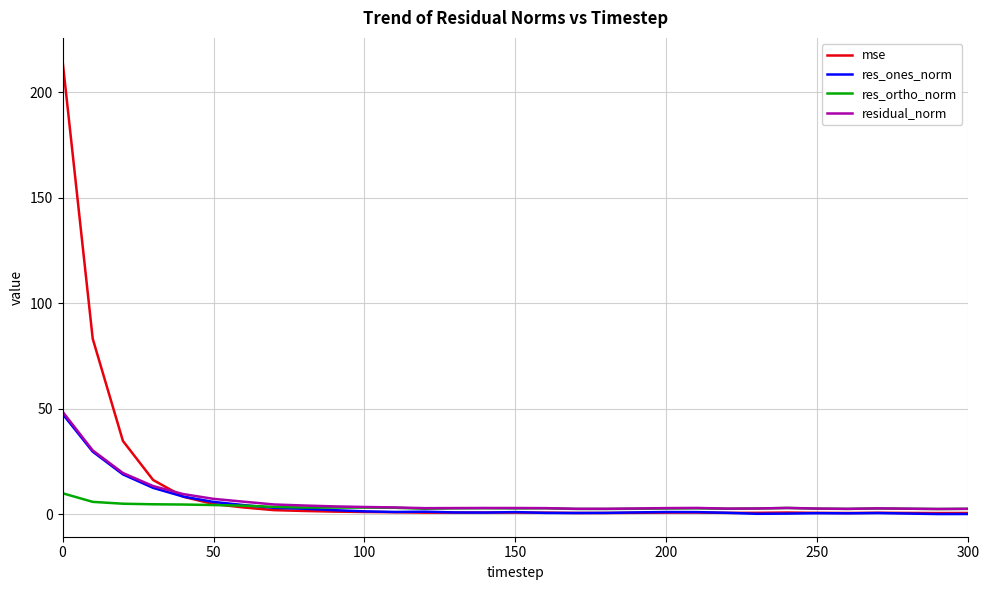

What is the maximum value shown in the chart?

215.0